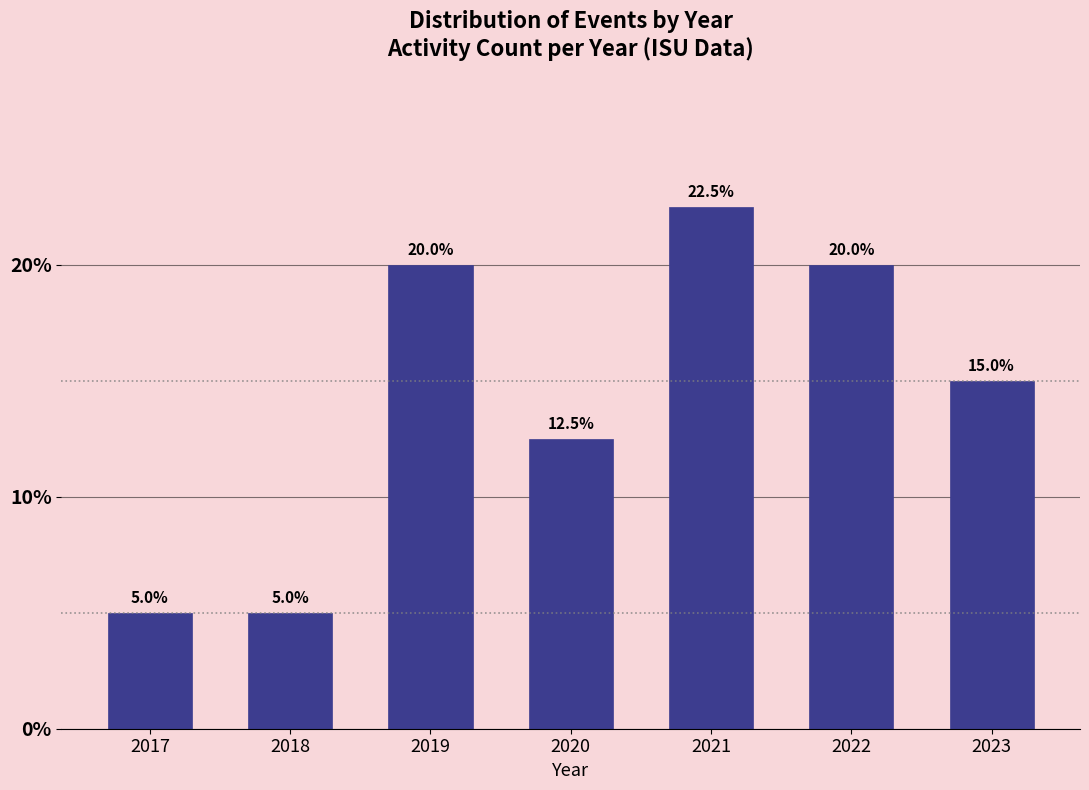

Reading left to right, what are all the values shown in this chart?

5.0	5.0	20.0	12.5	22.5	20.0	15.0